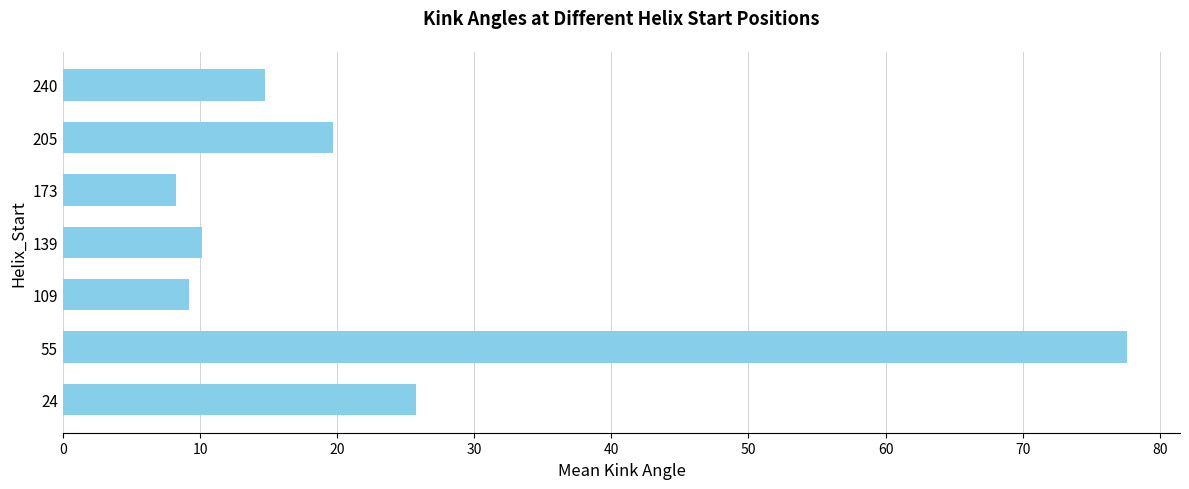

How many values are below 14?

3